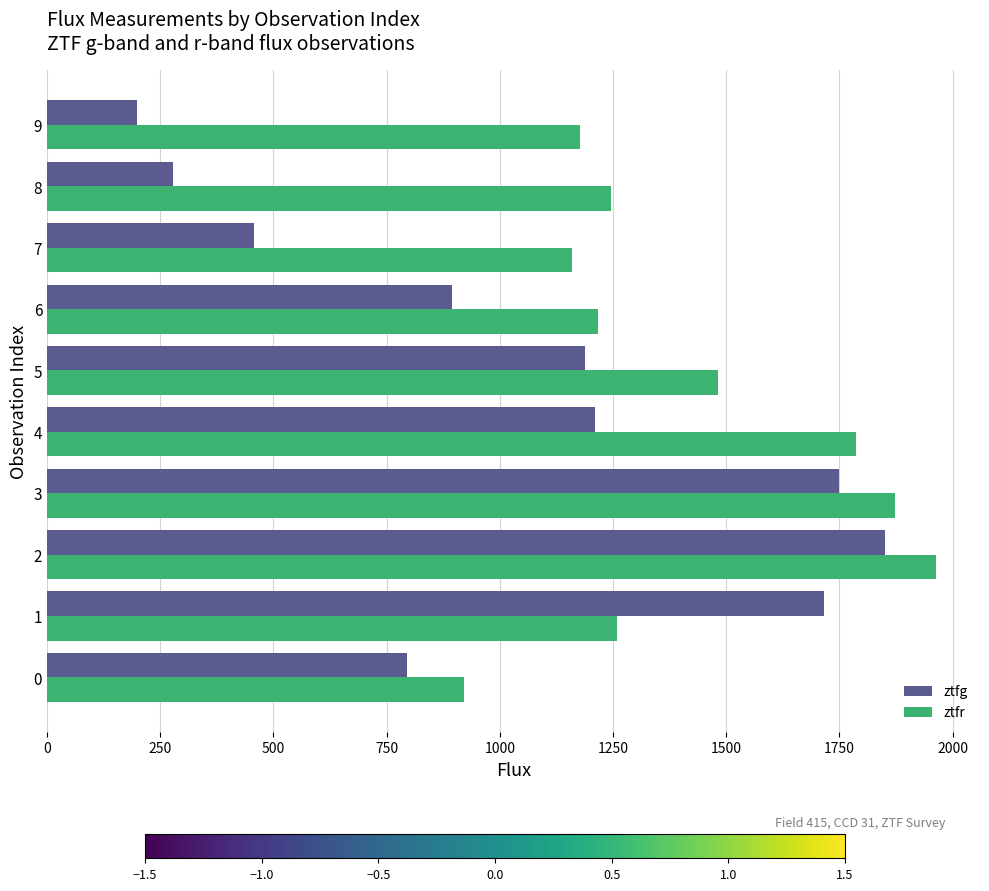

Which category has the lowest value across all series?

9